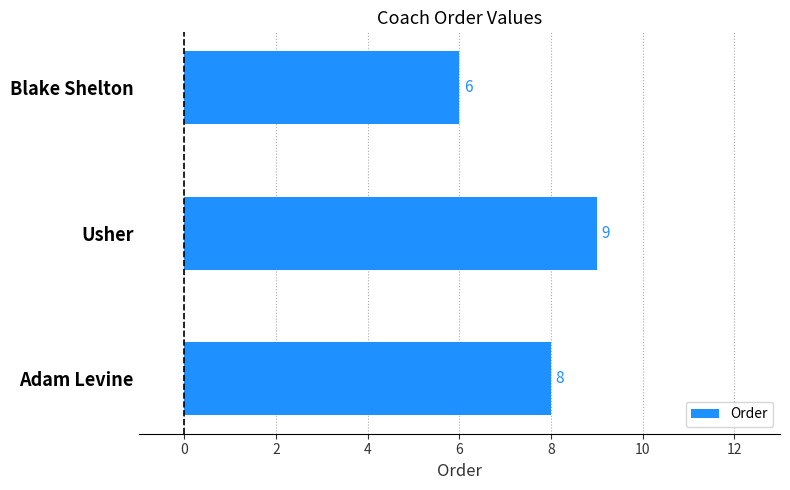

Read the value at Adam Levine.

8